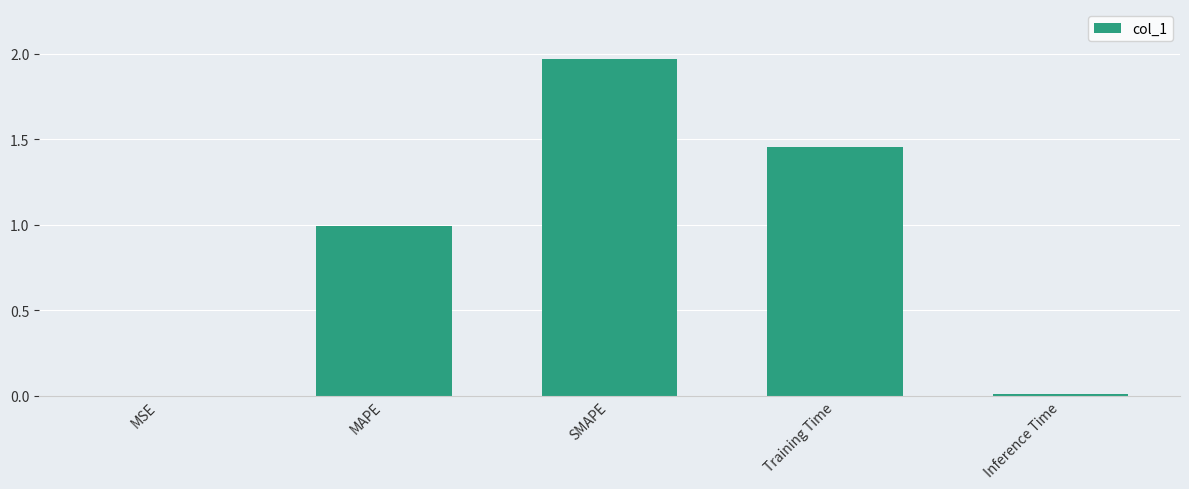

What value does the data have at MAPE?

1.0